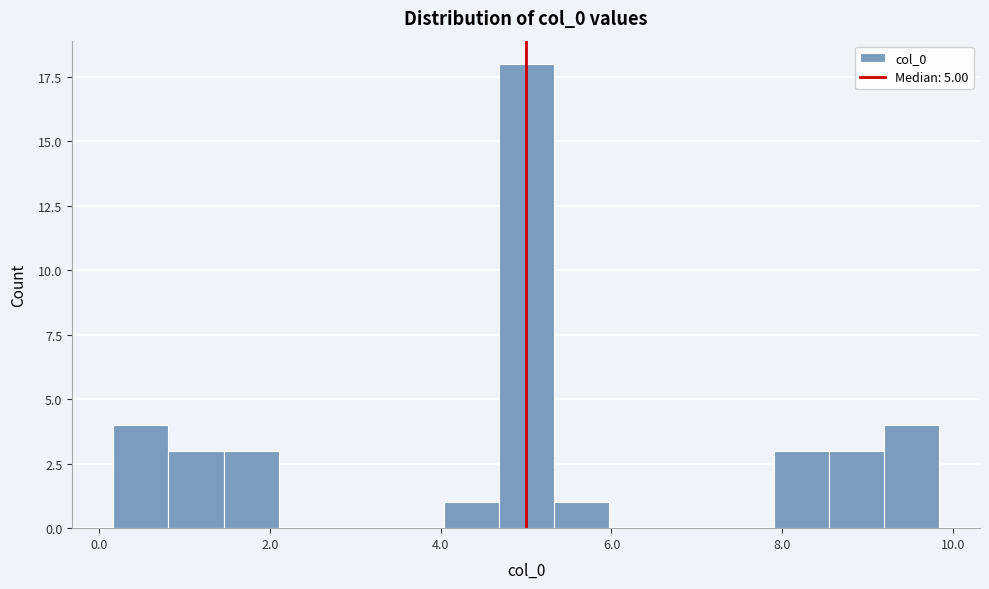

Read against the x-axis, roughly where is the centre of the tallest bar?

5.0